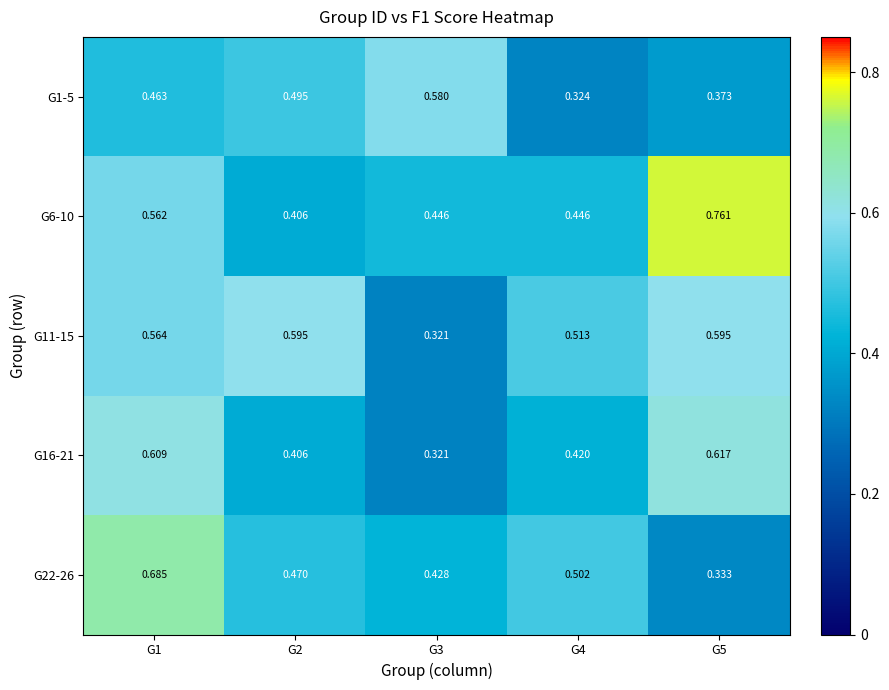

Is the value of G11-15 at G2 greater than the value of G6-10 at G2?

Yes